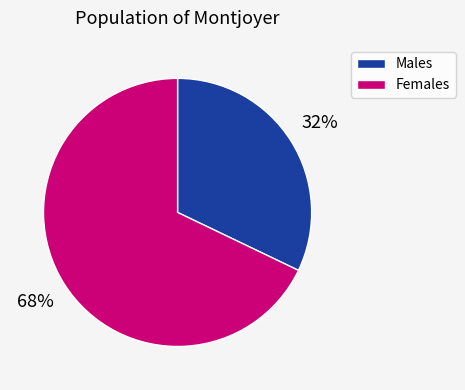

To the nearest percent, what is the difference between the largest and smallest slice percentages?

36%